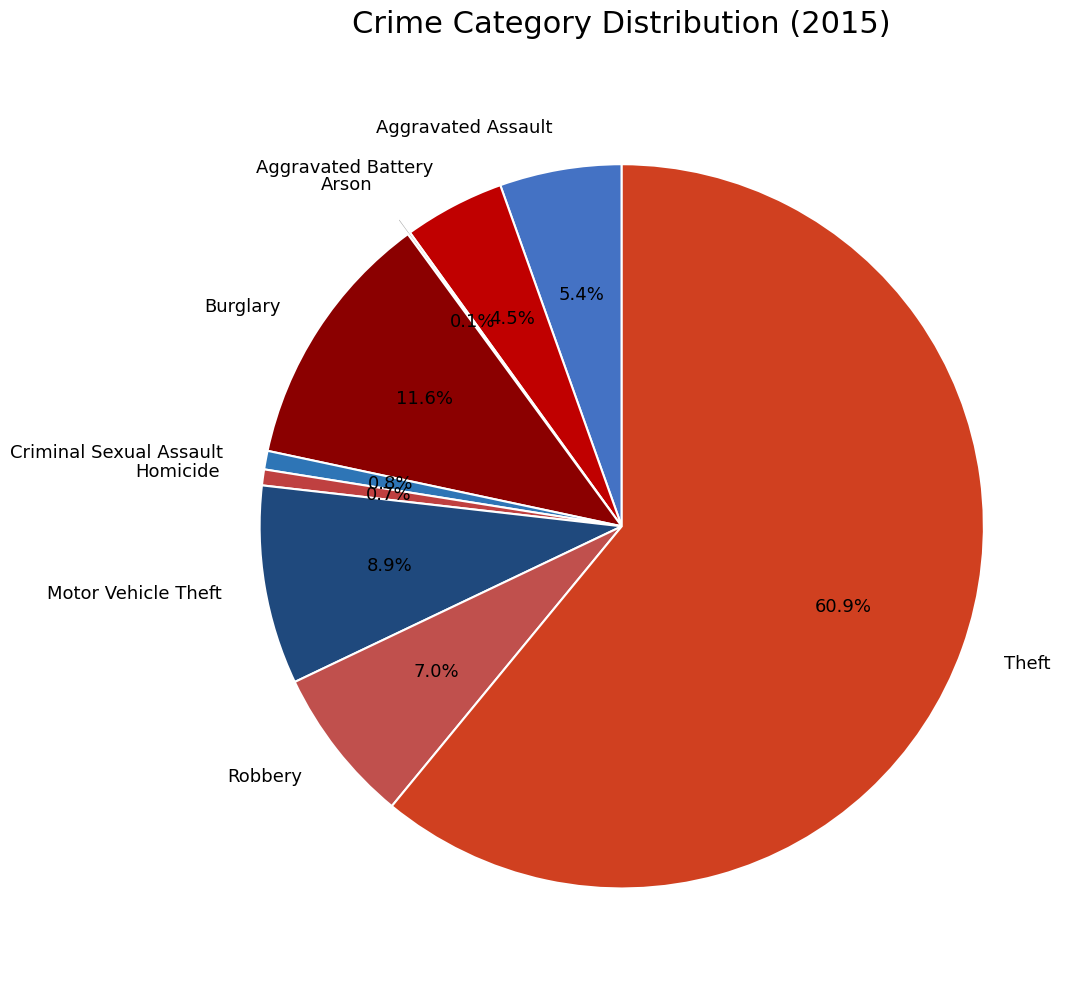

Is Motor Vehicle Theft the majority of the pie?

No